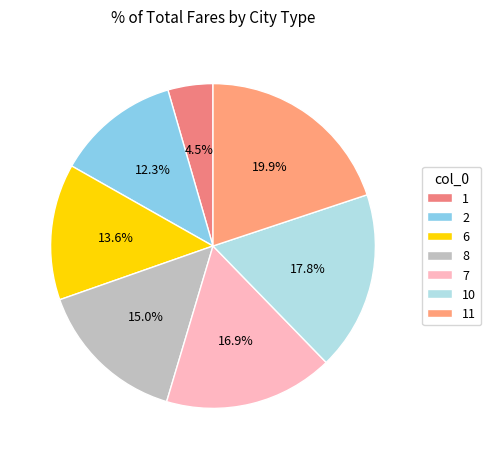

Which category has the biggest portion of the pie?

11